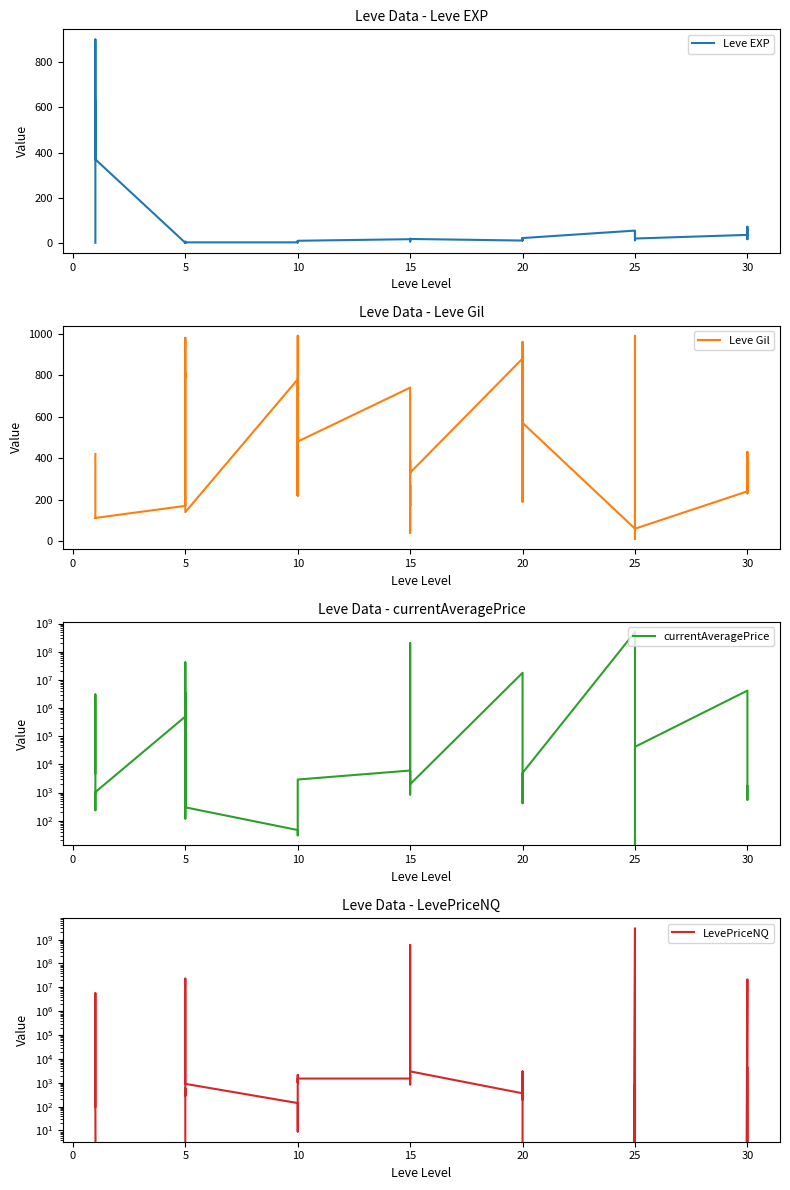

Which series changed the most between 20 and 25?

LevePriceNQ